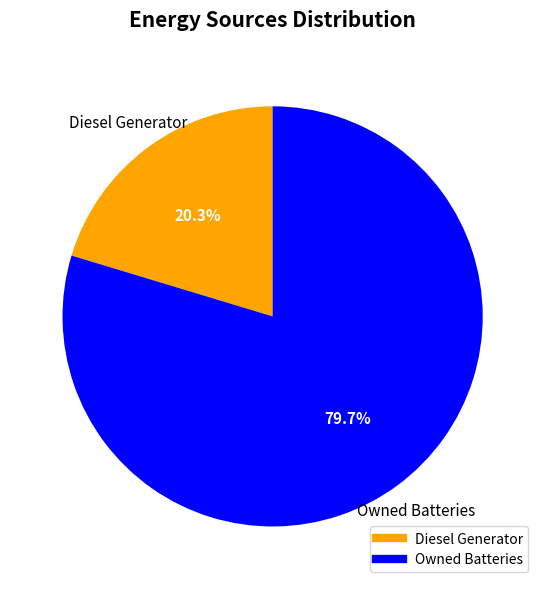

To the nearest percent, what is the difference between the largest and smallest slice percentages?

59%